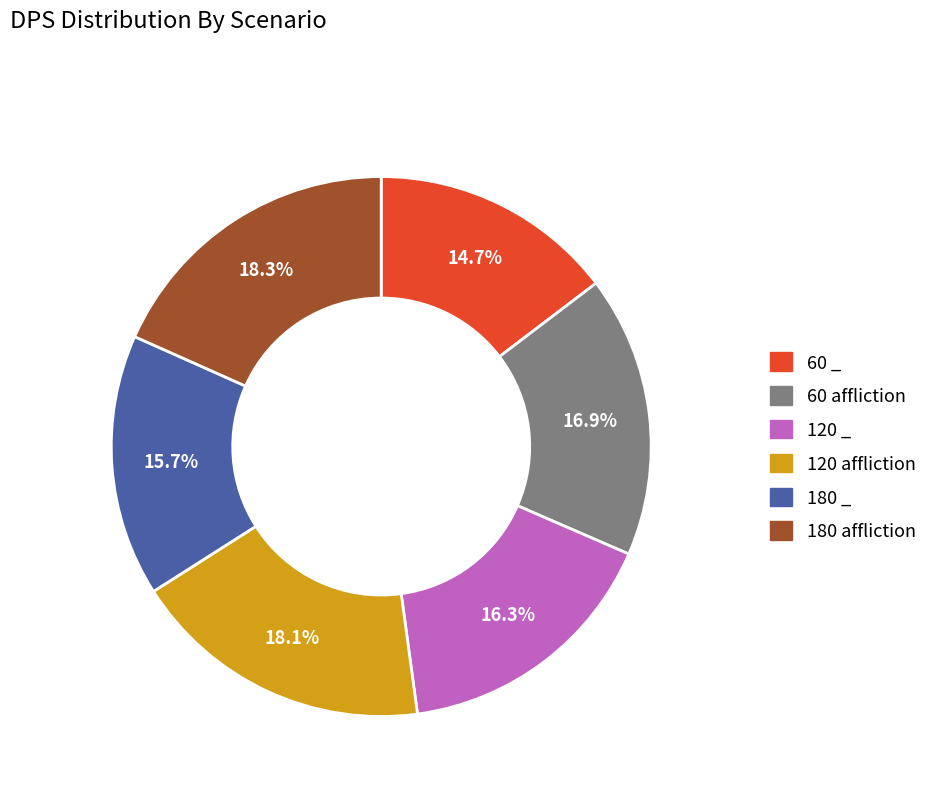

Which has a higher value, 120 affliction or 180 _?

120 affliction